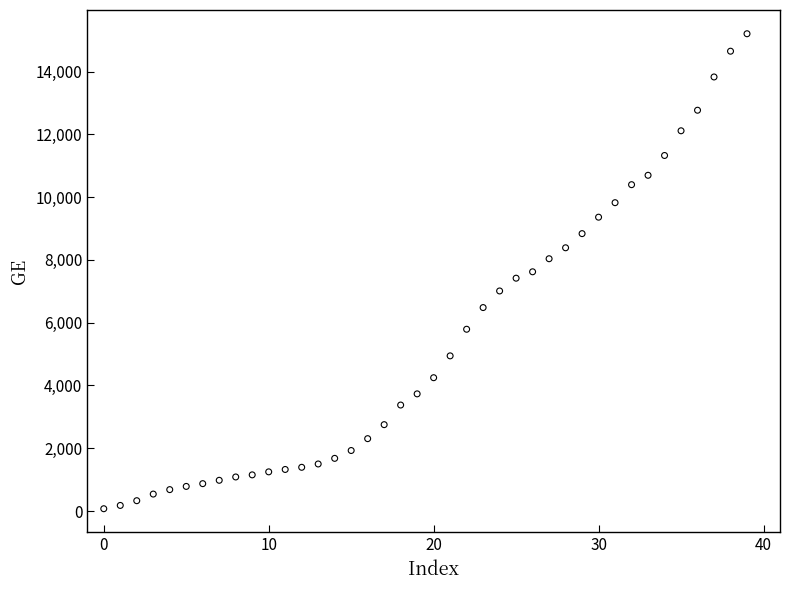

What is the range of Y values (max minus min)?

15135